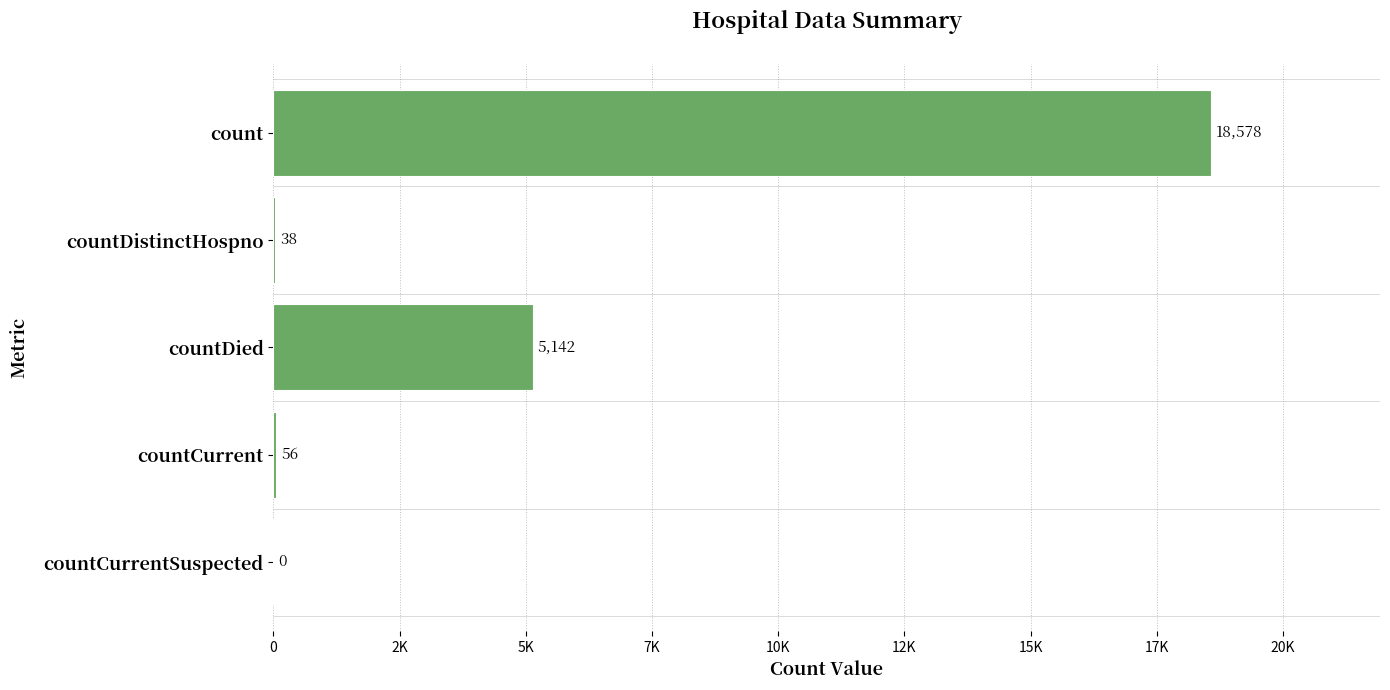

What is the sum of all values?

23814